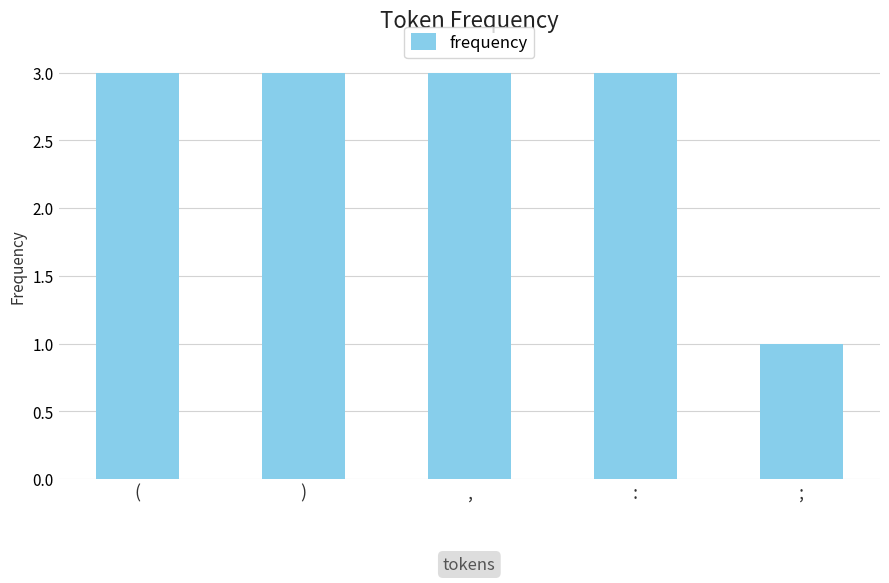

What position from the right is ;?

1